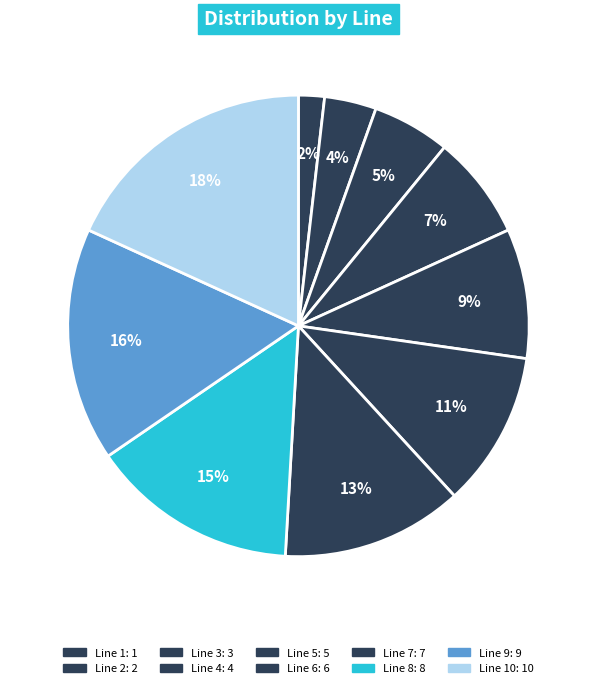

Is there any slice that represents more than half of the pie?

No